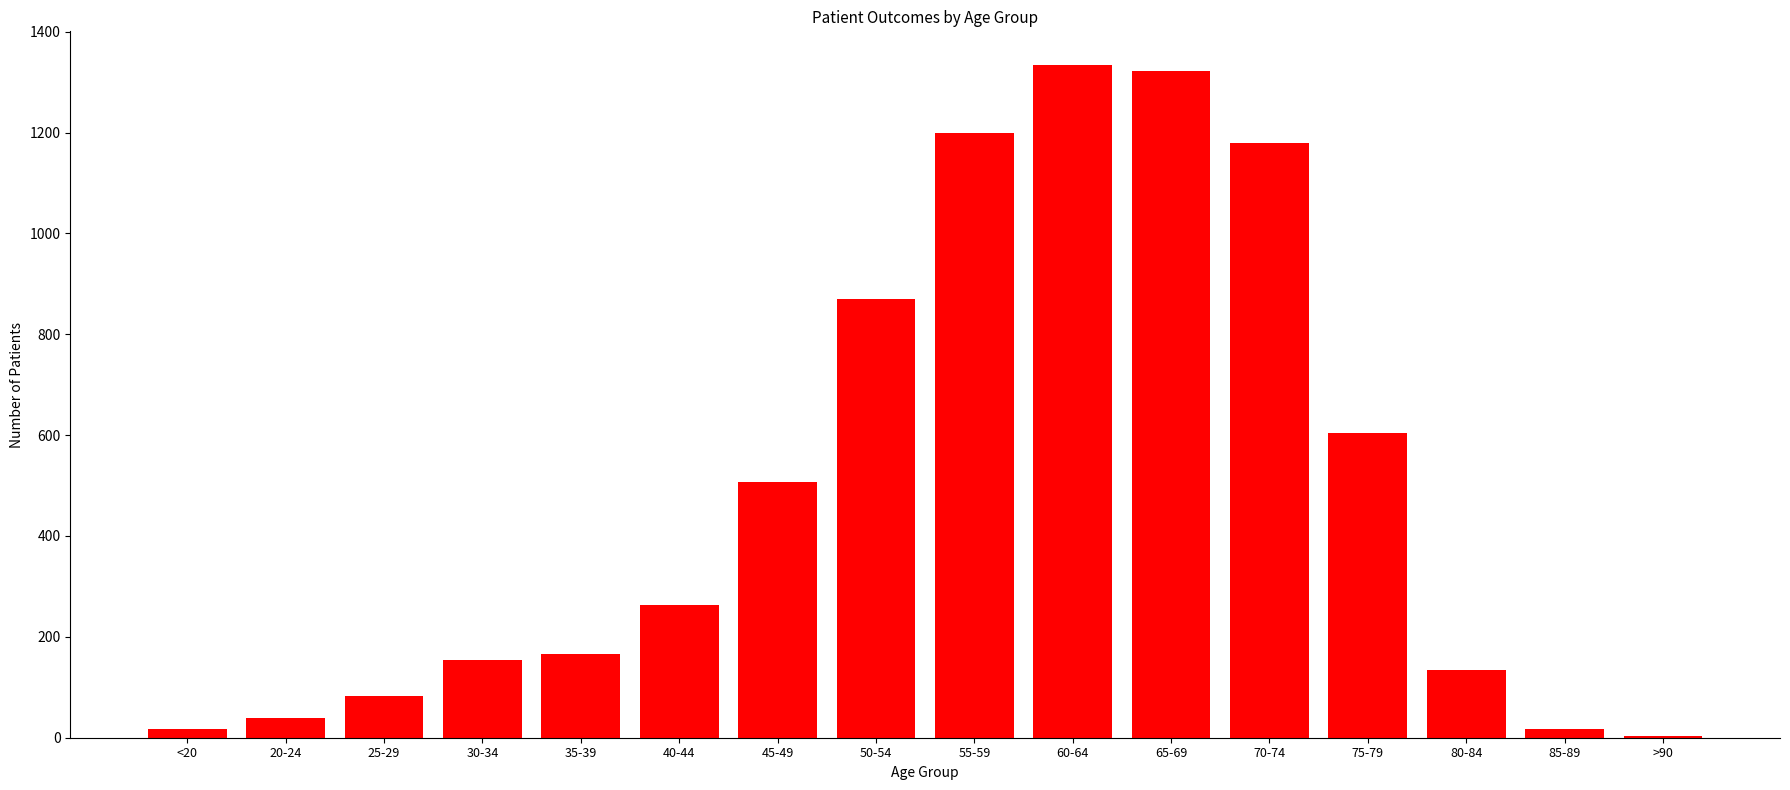

At which label is the value closest to 669?

75-79